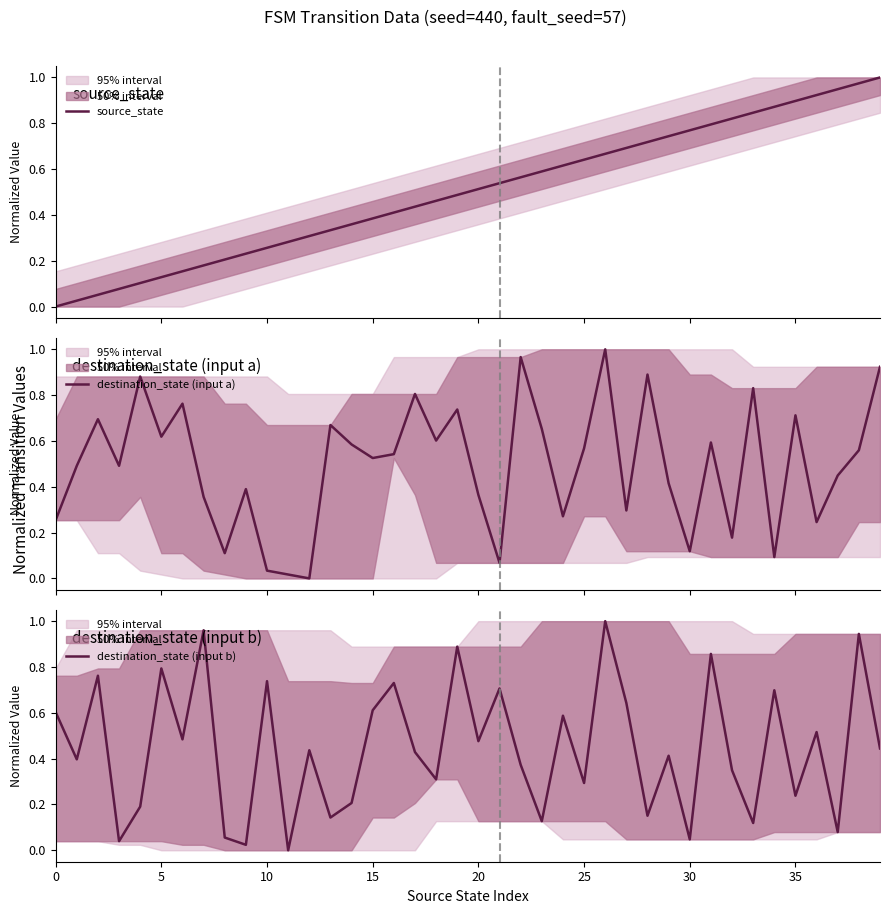

Which has a higher value, 18 or 23?

23